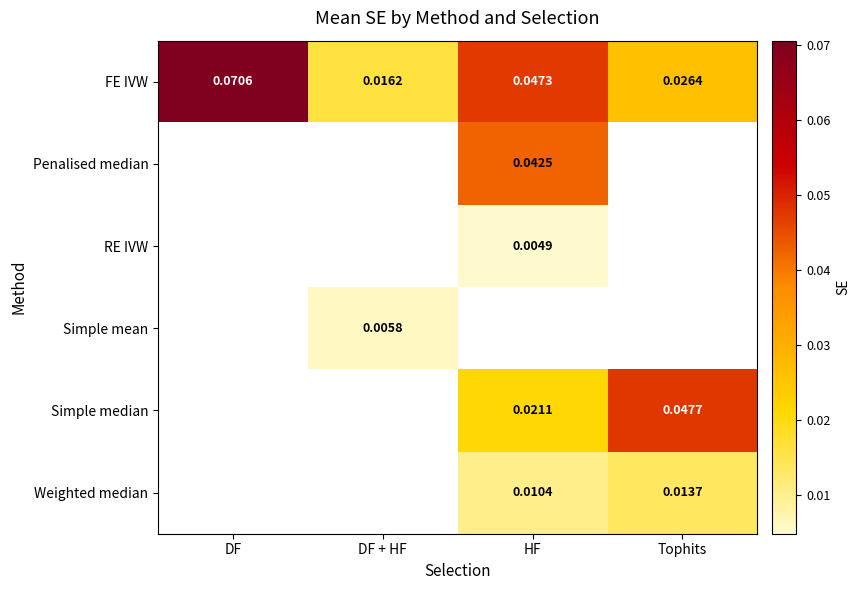

At which label is FE IVW closest to 0?

DF + HF